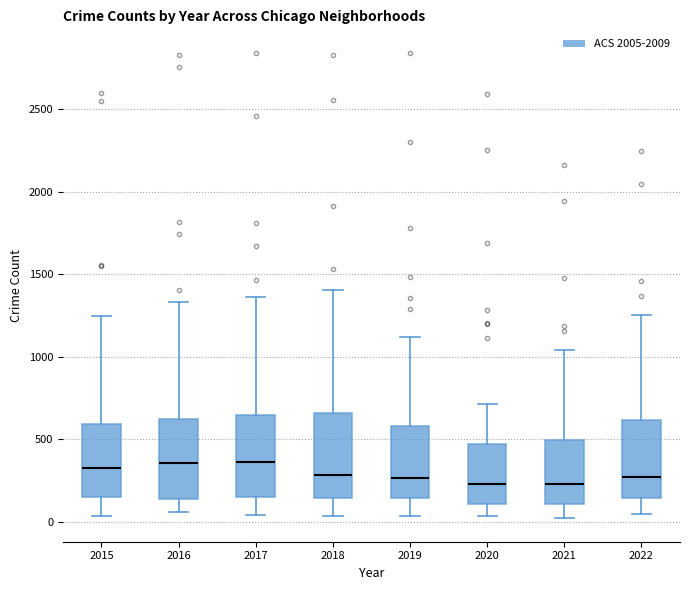

Reading left to right, transcribe this box plot: for each box, give where its median line is, the range the box spans, and where its two whiskers end, as read against the y-axis. The values are not printed on the chart, so give them approximately, as read against the axis.

2015: median 350, box 150 to 600, whiskers 50 to 1250
2016: median 350, box 150 to 650, whiskers 50 to 1350
2017: median 350, box 150 to 650, whiskers 50 to 1350
2018: median 300, box 150 to 650, whiskers 50 to 1400
2019: median 250, box 150 to 600, whiskers 50 to 1100
2020: median 250, box 100 to 450, whiskers 50 to 700
2021: median 250, box 100 to 500, whiskers 0 to 1050
2022: median 250, box 150 to 600, whiskers 50 to 1250